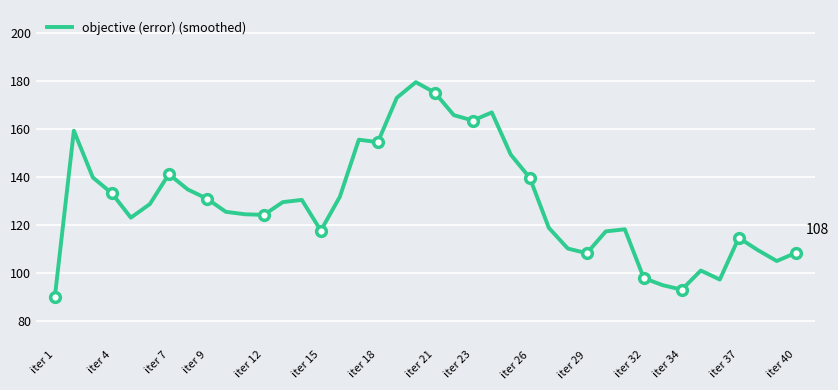

What is the minimum value for objective (error) (smoothed)?

90.3